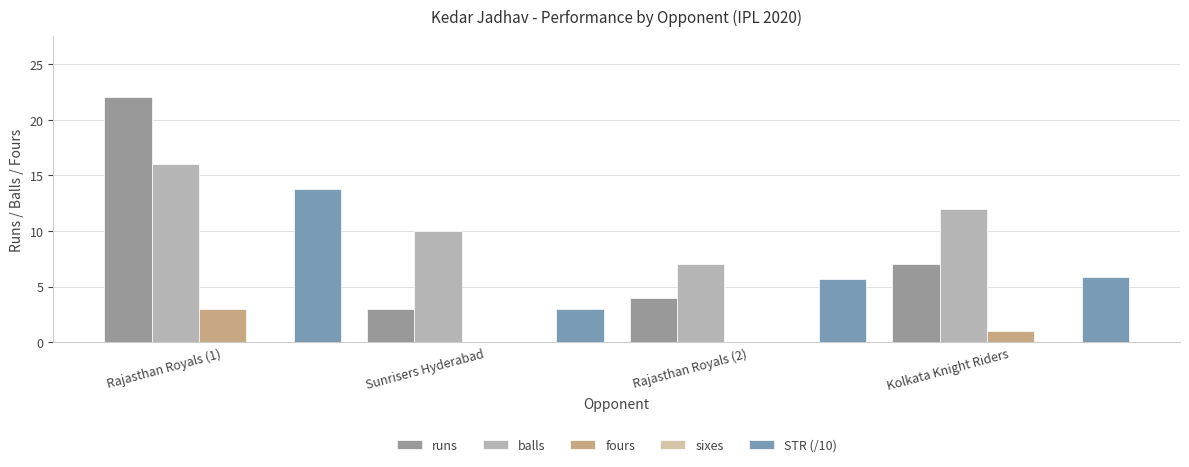

What is the difference between the highest and lowest values at Rajasthan Royals (2)?

7.0